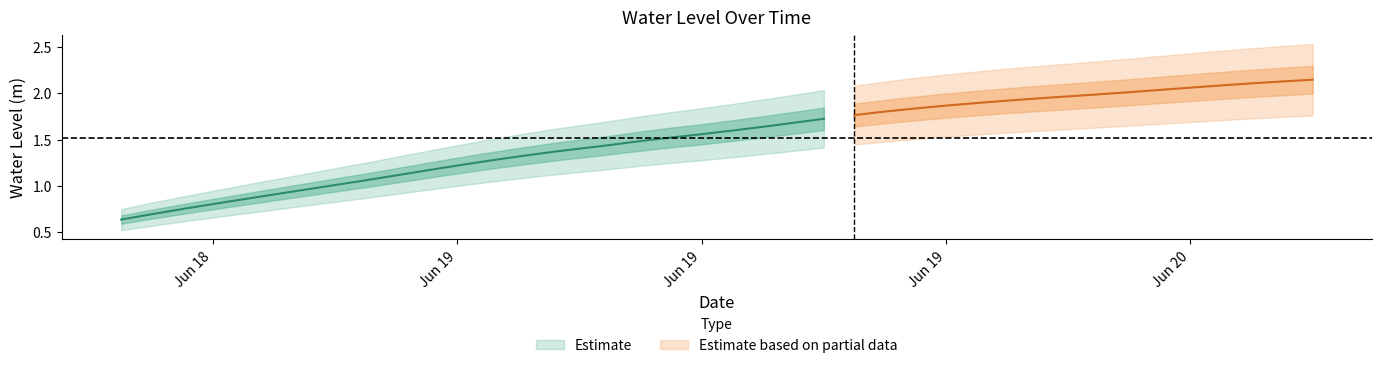

Does the chart display data point markers on the line(s)?

No